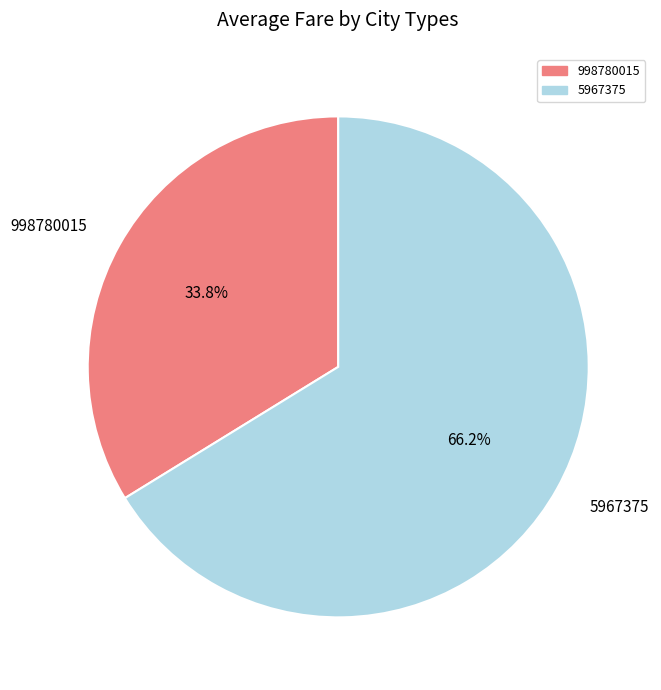

How much of the chart is everything except 998780015?

66.2%